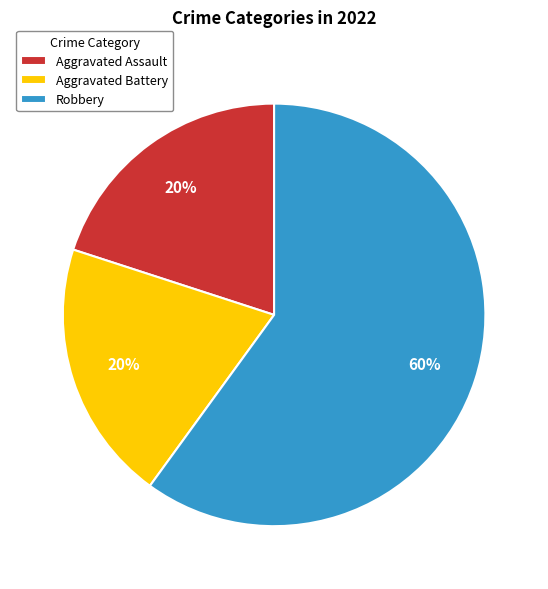

Which category has the biggest portion of the pie?

Robbery